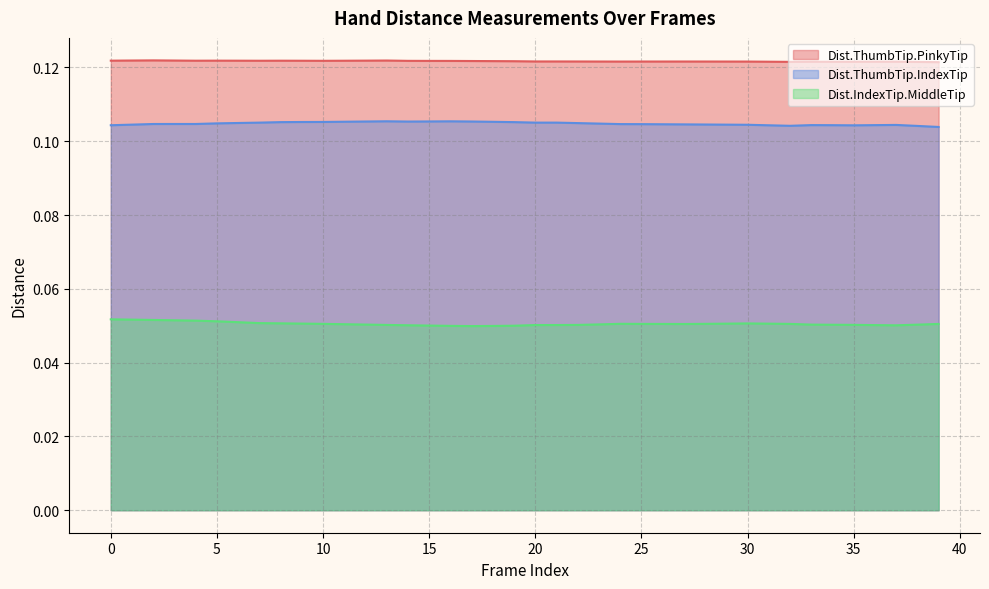

How many interior local valleys does the Dist.ThumbTip.IndexTip series have?

4